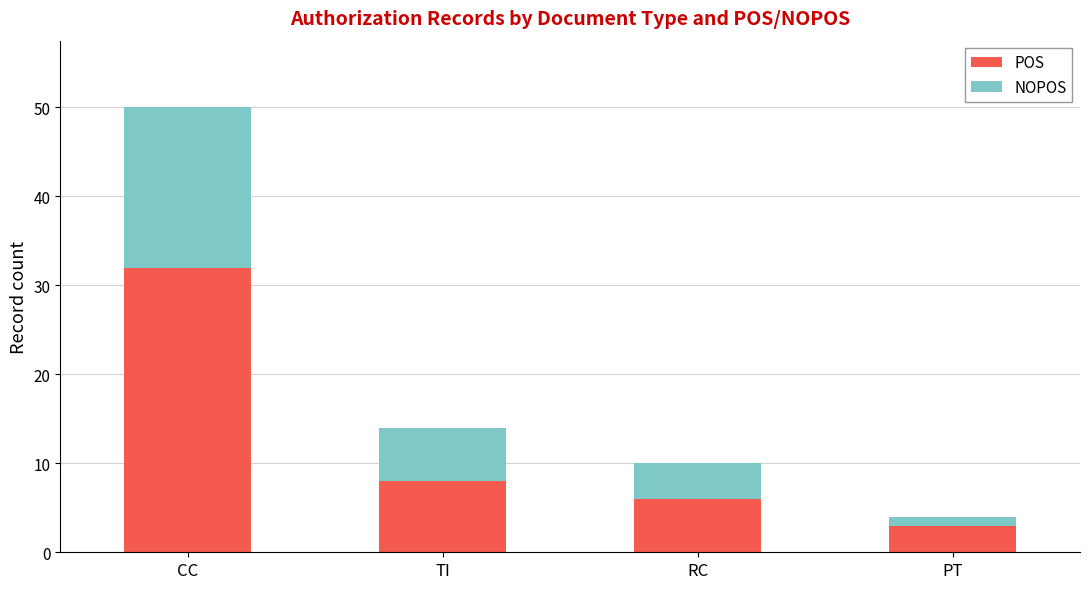

Reading right to left, transcribe the values for POS.

3	6	8	32